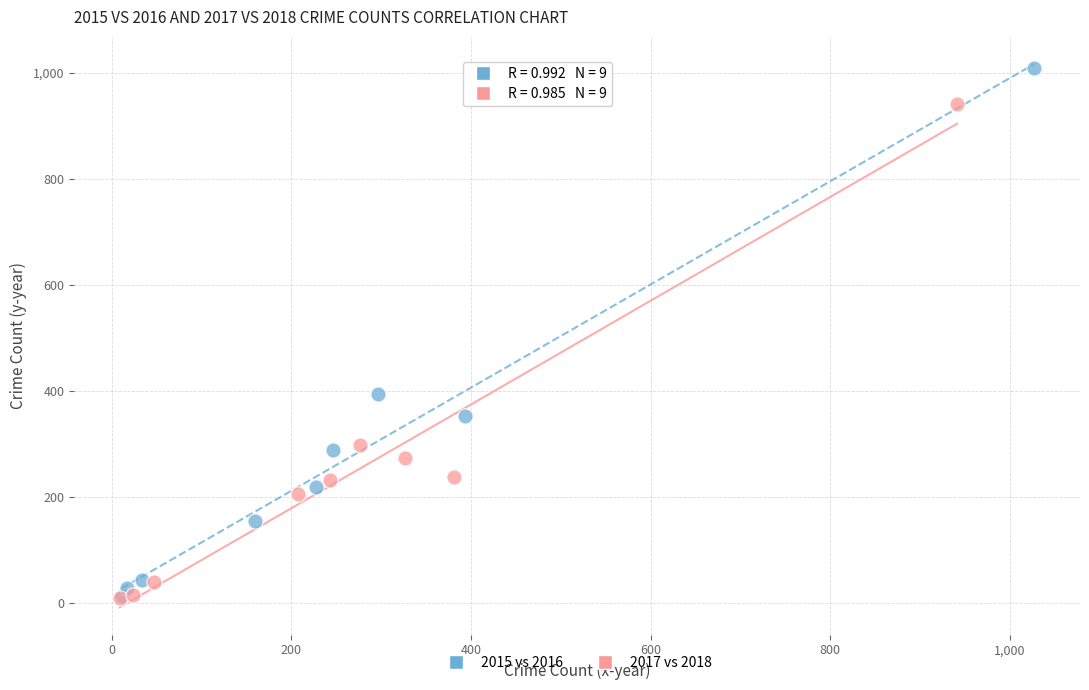

Which series has the largest Y range (max minus min)?

2015 vs 2016